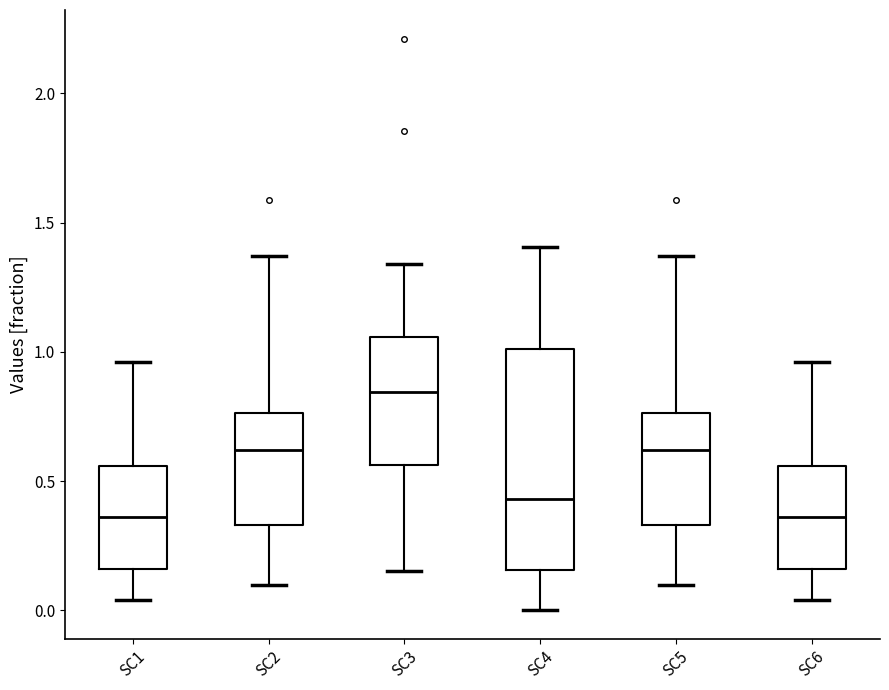

Reading left to right, transcribe this box plot: for each box, give where its median line is, the range the box spans, and where its two whiskers end, as read against the y-axis. The values are not printed on the chart, so give them approximately, as read against the axis.

SC1: median 0.35, box 0.15 to 0.55, whiskers 0.05 to 0.95
SC2: median 0.60, box 0.35 to 0.75, whiskers 0.10 to 1.35
SC3: median 0.85, box 0.55 to 1.05, whiskers 0.15 to 1.35
SC4: median 0.45, box 0.15 to 1.00, whiskers 0.00 to 1.40
SC5: median 0.60, box 0.35 to 0.75, whiskers 0.10 to 1.35
SC6: median 0.35, box 0.15 to 0.55, whiskers 0.05 to 0.95